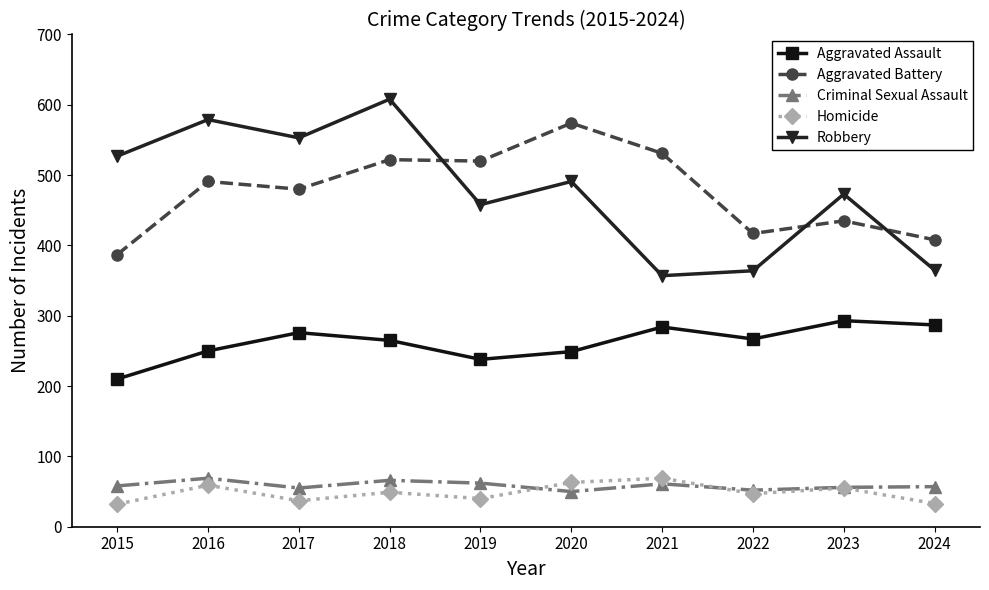

What is the difference between the second highest and minimum values in the Criminal Sexual Assault series?

16